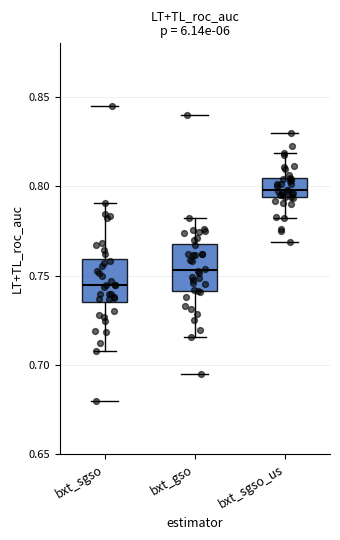

Where does the lower whisker of the box for bxt_sgso_us end on the y-axis? The values are not printed on the chart, so give them approximately, as read against the axis.

0.780